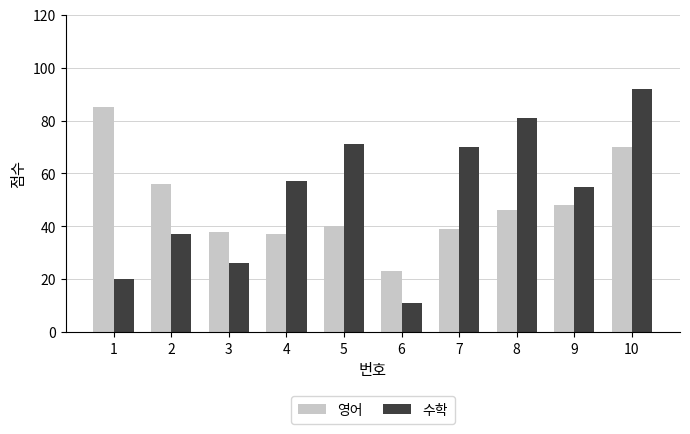

List the labels in order of 수학 value, smallest first.

6, 1, 3, 2, 9, 4, 7, 5, 8, 10